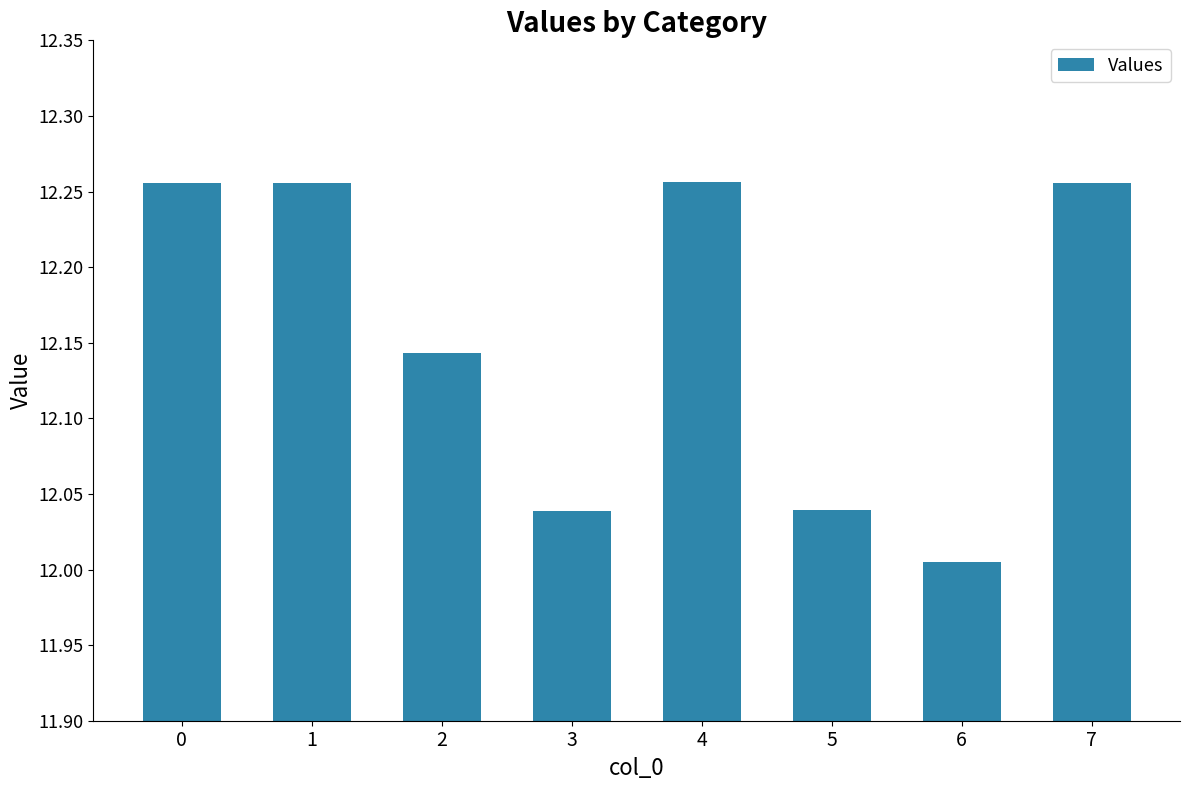

True or false: the data shows 21.2 at 2.

False